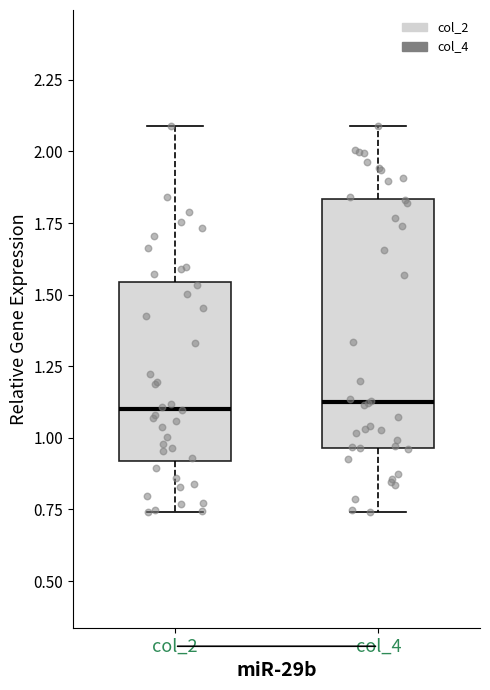

Reading left to right, transcribe this box plot: for each box, give where its median line is, the range the box spans, and where its two whiskers end, as read against the y-axis. The values are not printed on the chart, so give them approximately, as read against the axis.

col_2: median 1.10, box 0.90 to 1.55, whiskers 0.75 to 2.10
col_4: median 1.10, box 0.95 to 1.85, whiskers 0.75 to 2.10